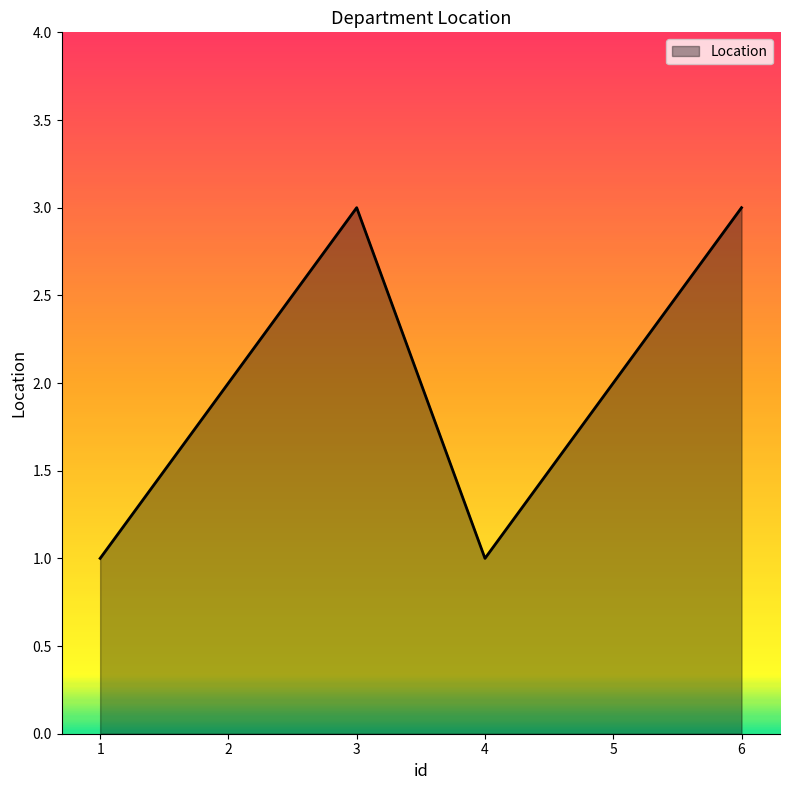

What is the maximum value shown in the chart?

3